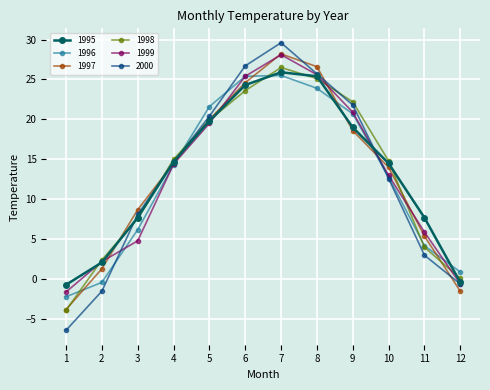

True or false: 2000 has more than 0 points higher than both neighbors.

True